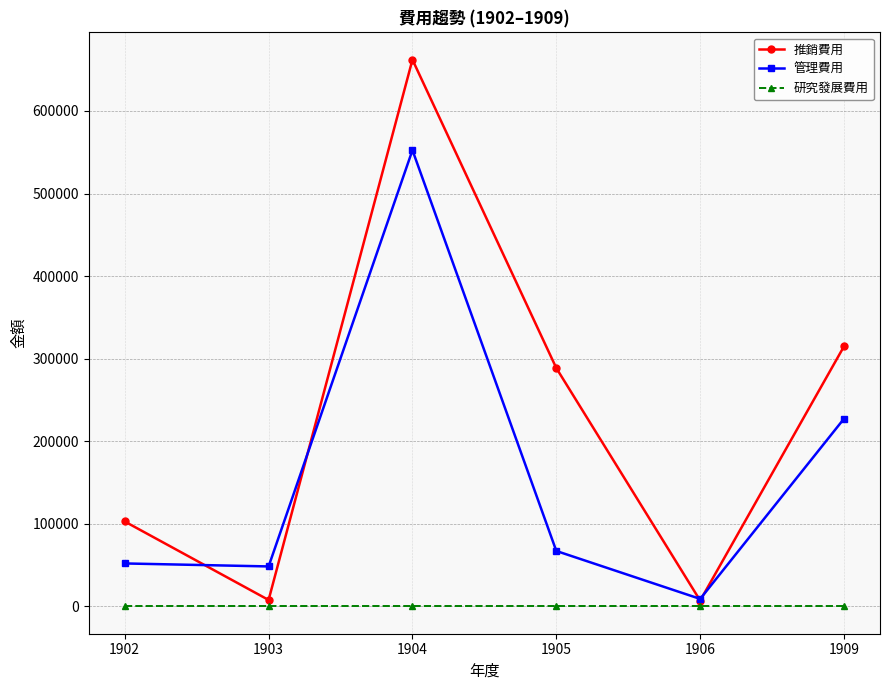

What is the lowest value of the 推銷費用 series?

7033